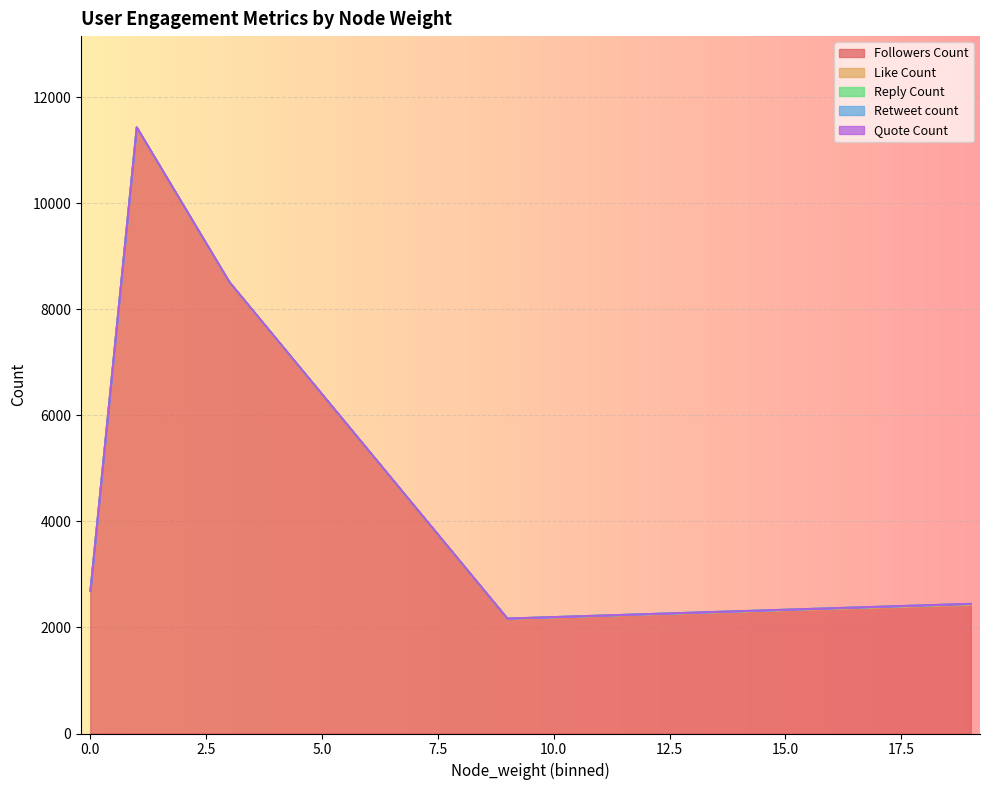

What is the highest value of the Followers Count series?

11431